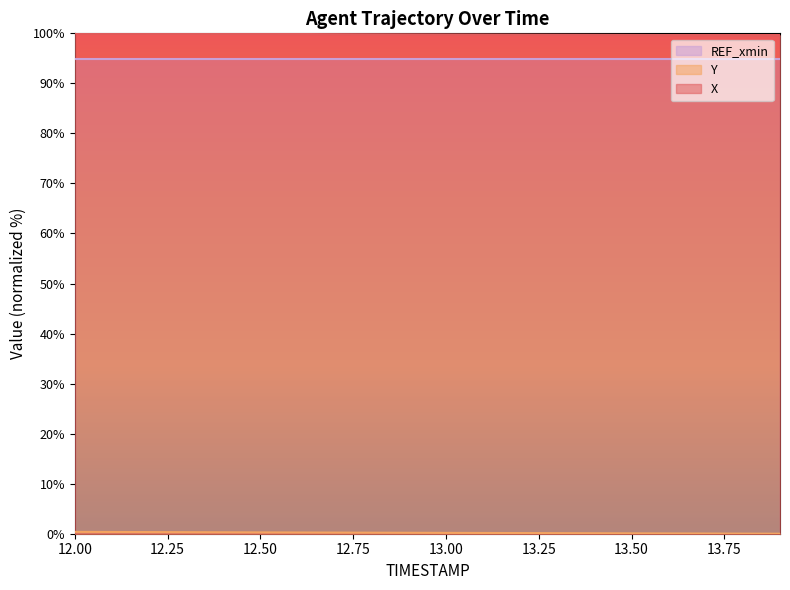

What is the sum of all Y values?

3.6